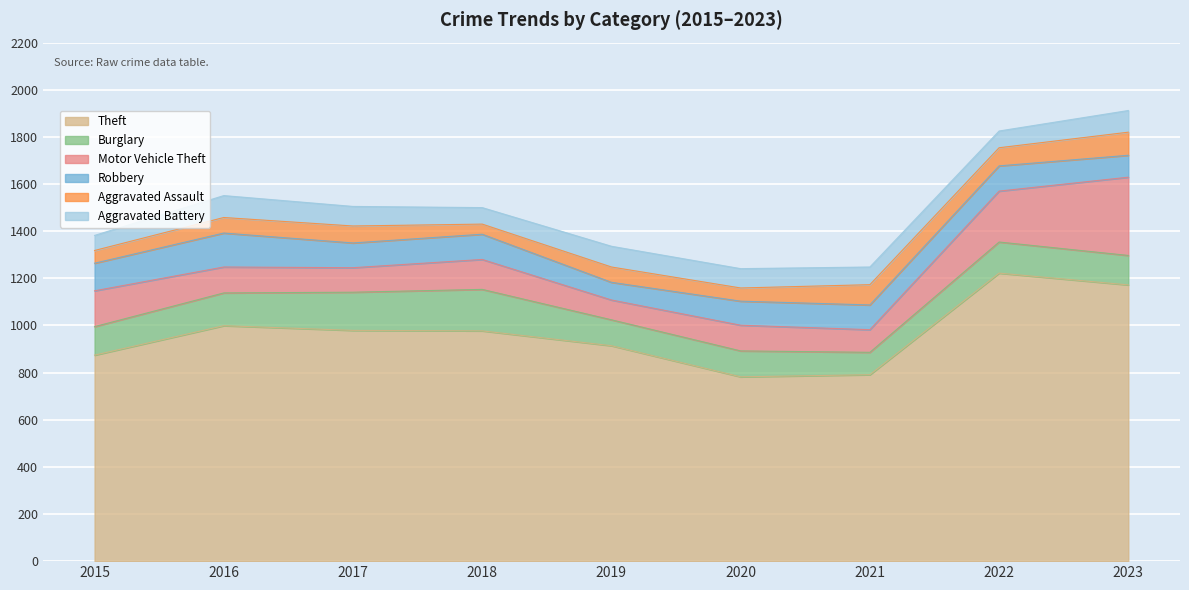

Which series has the widest spread of values?

Theft